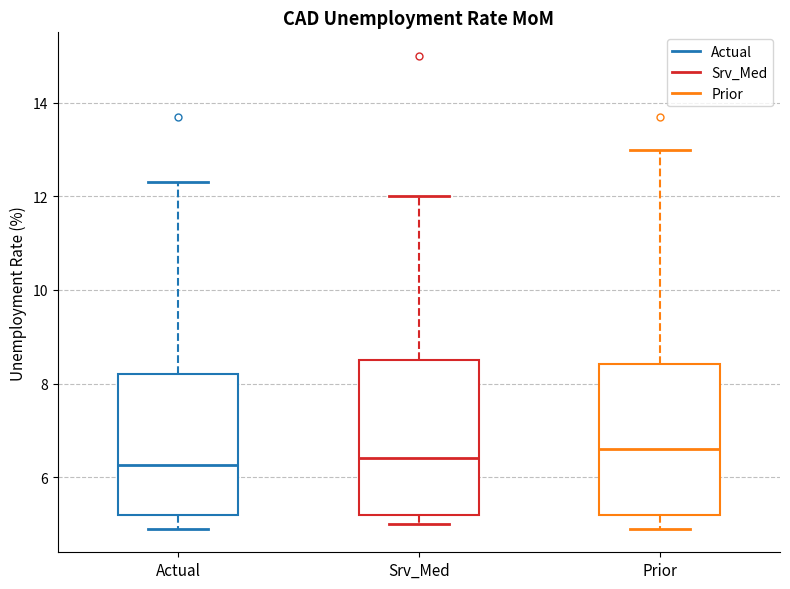

Where is the upper edge of the box for Srv_Med on the y-axis? The values are not printed on the chart, so give them approximately, as read against the axis.

8.6